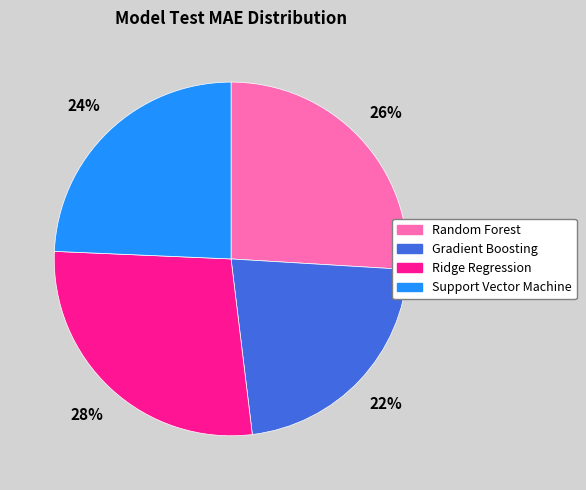

To the nearest percent, what percentage of the pie is Gradient Boosting?

22%